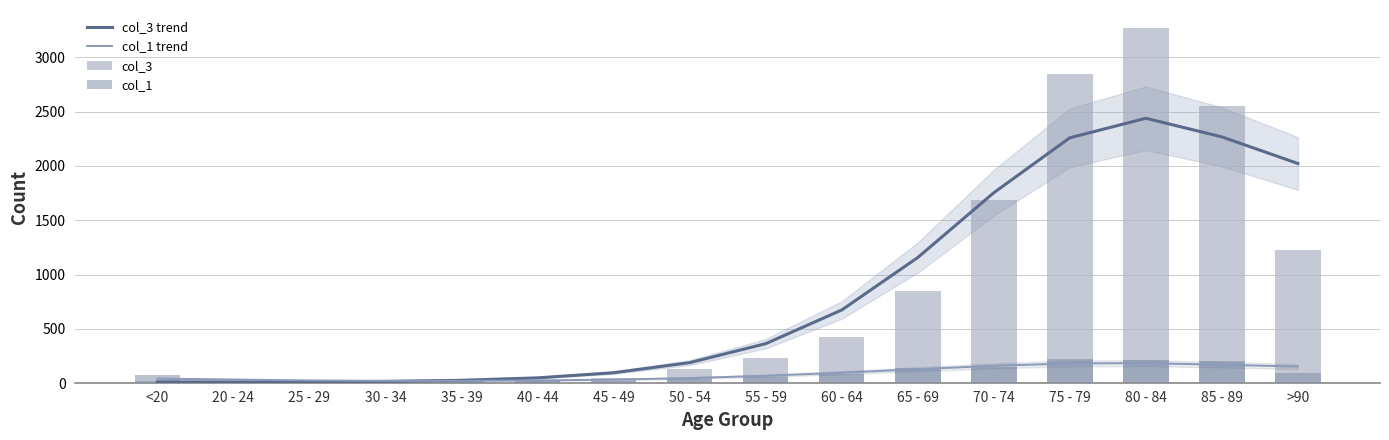

The col_3 trend series shows 1753.2 at 70 - 74. True or false?

True